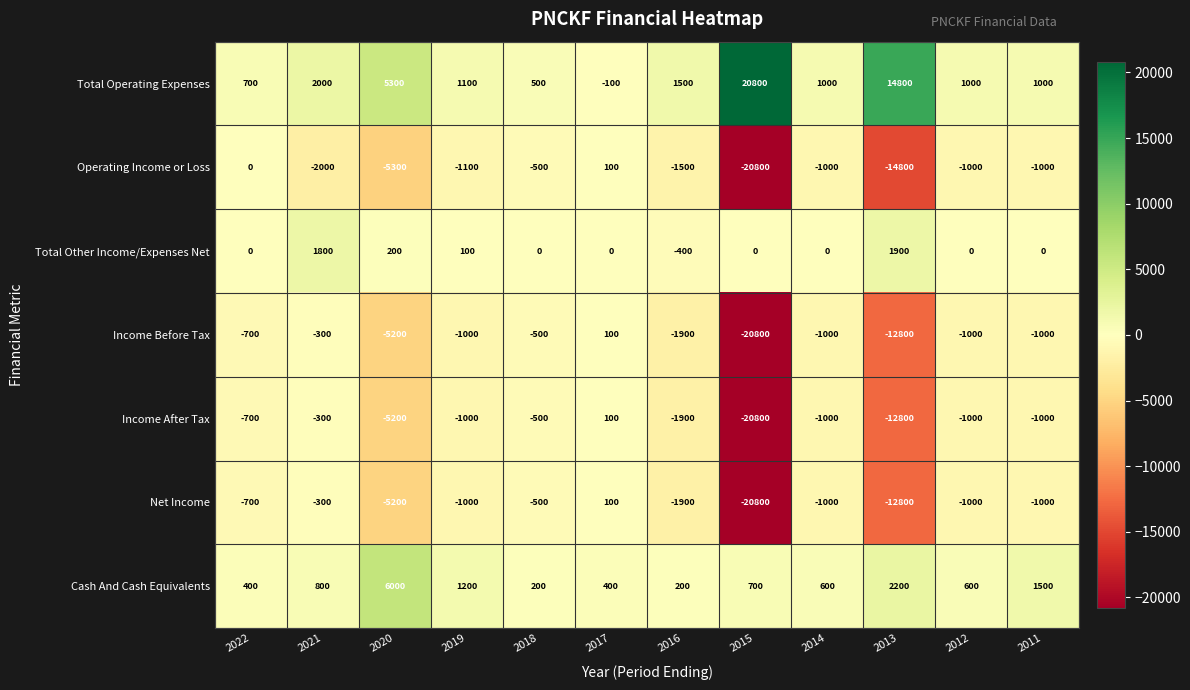

At how many categories does at least one series exceed 12795?

2